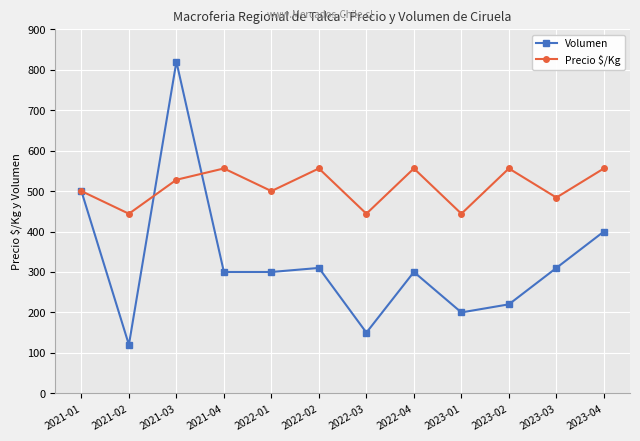

Which series has the largest total across all categories?

Precio $/Kg